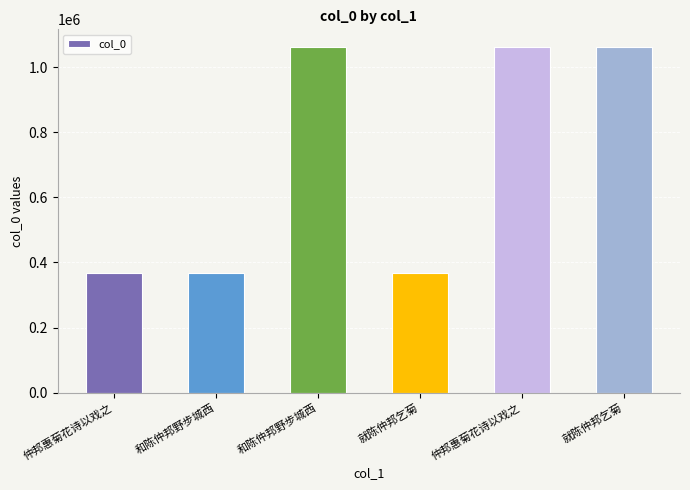

Approximately how many times larger is the value at 就陈仲邦乞菊 compared to 仲邦惠菊花诗以戏之?

1.0